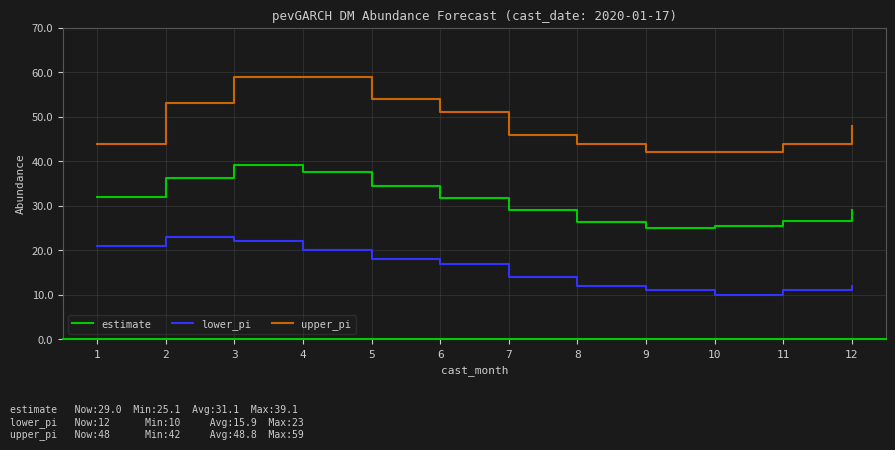

Is the value of estimate at 11 greater than the value of upper_pi at 3?

No